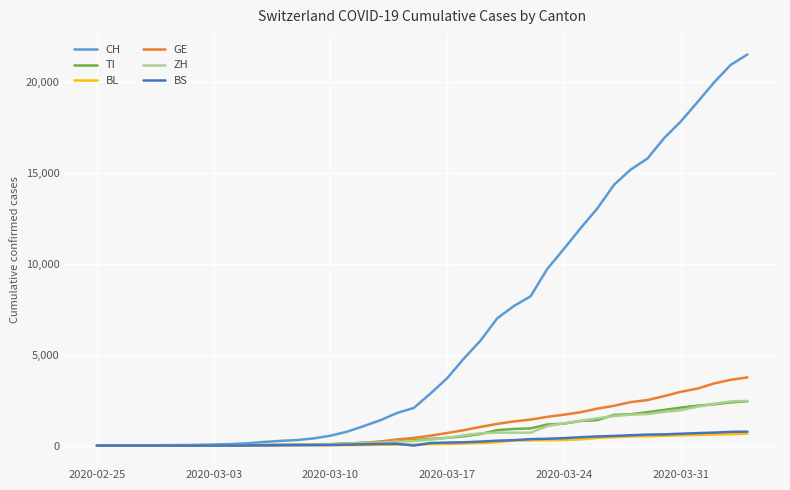

Which series has the largest total across all categories?

CH